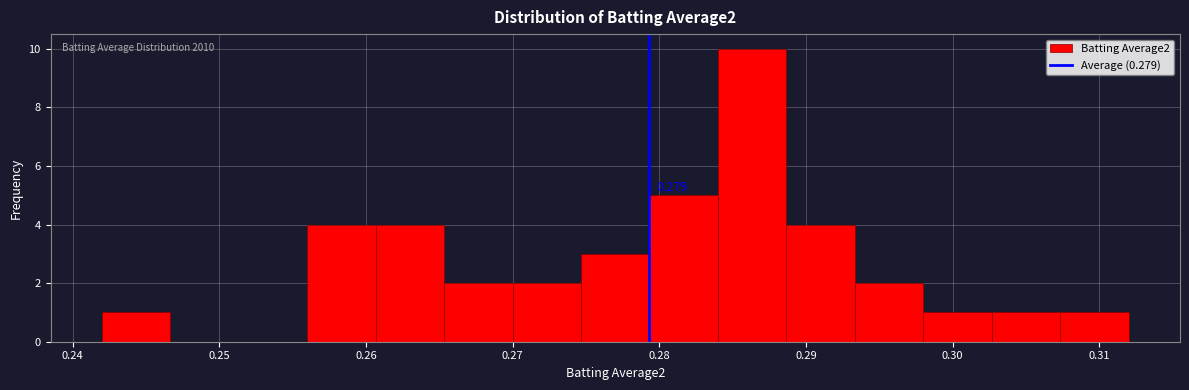

Which range on the x-axis has the tallest bar?

0.284 to 0.289